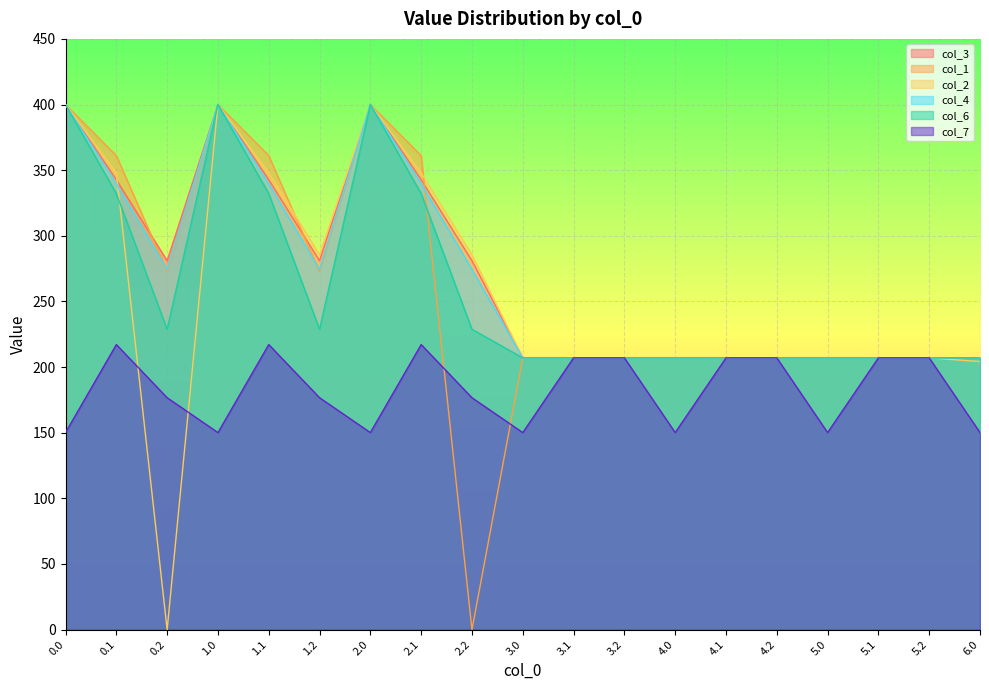

What is the difference between the second highest and minimum values in the col_6 series?

193.0